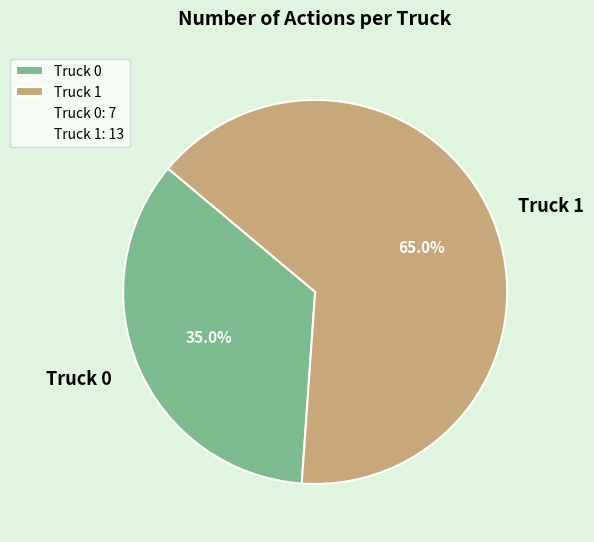

What percentage do Truck 1 and Truck 0 together represent?

100.0%